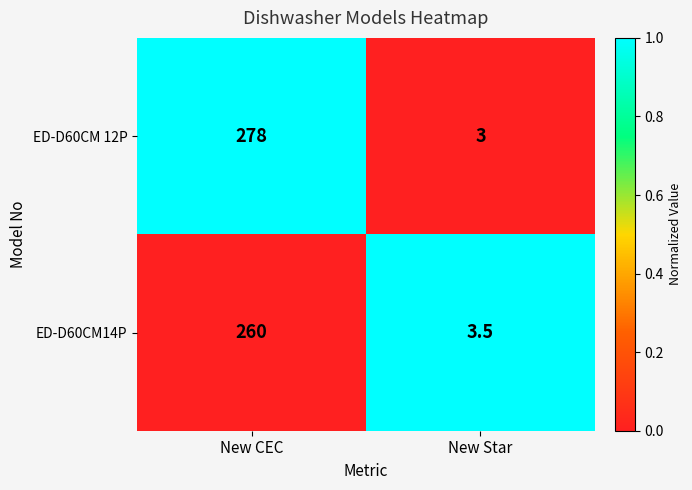

What is the difference between the maximum and minimum values in the ED-D60CM 12P series?

275.0